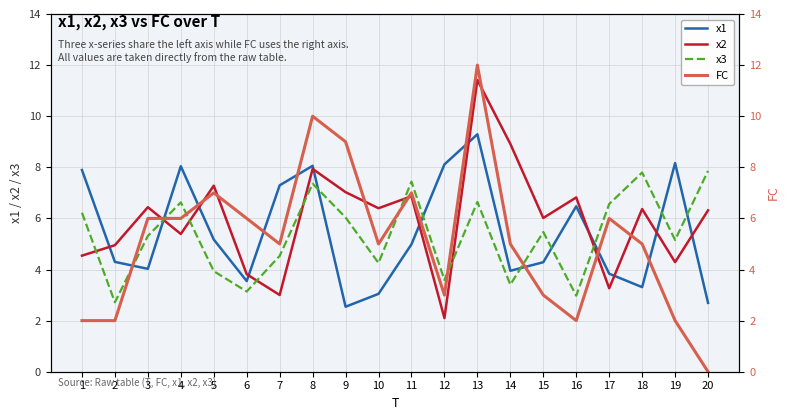

Where is the first local maximum for FC?

5